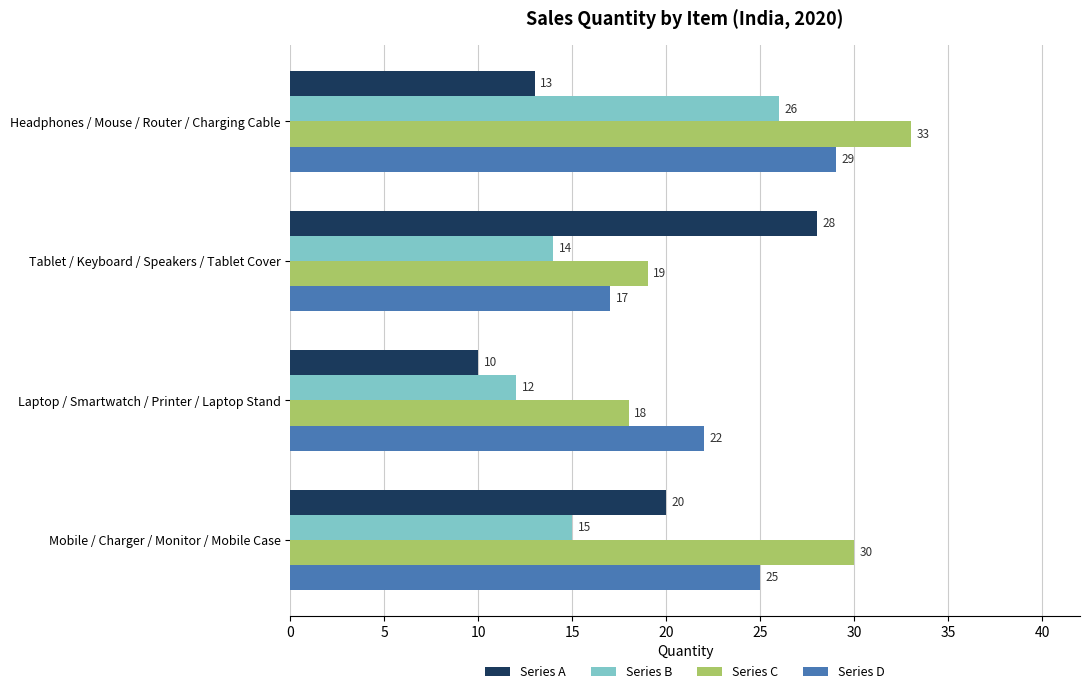

Which category has the lowest value in the Series A series?

Laptop / Smartwatch / Printer / Laptop Stand